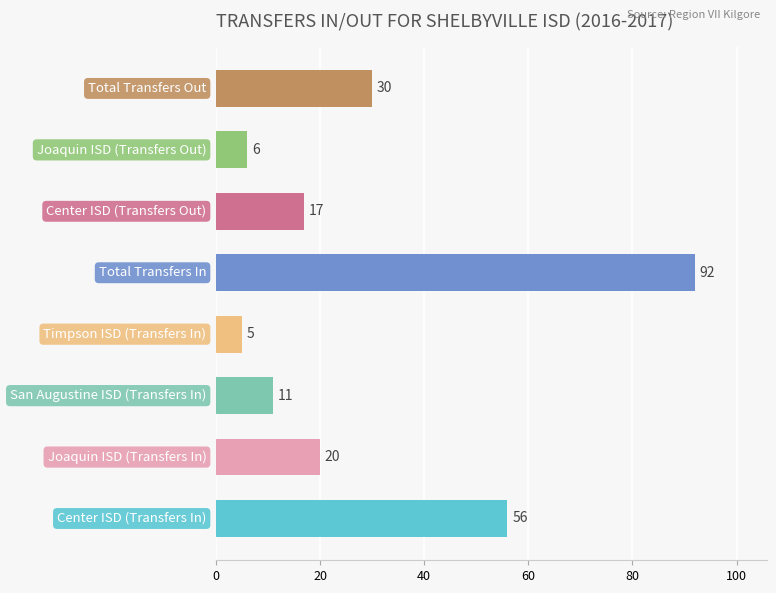

What is the sum of all values?

237